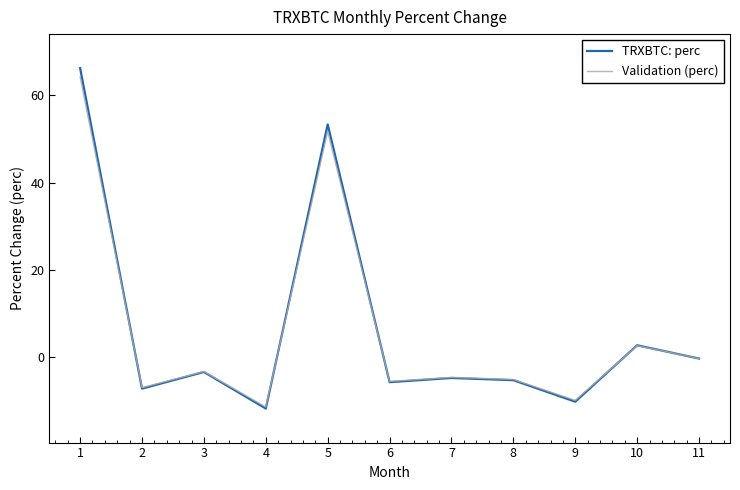

What is the difference between the highest and lowest values at 1?

2.0